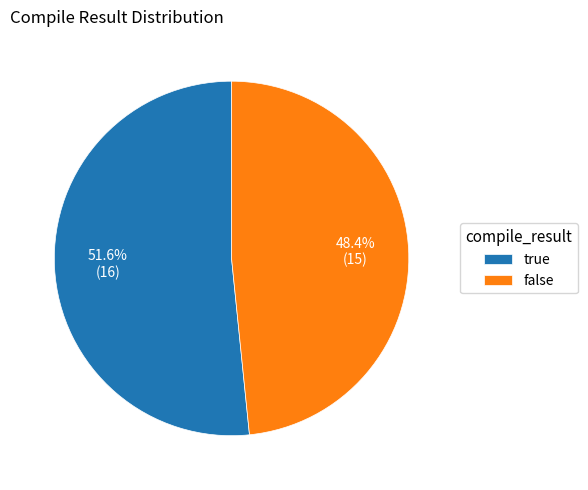

True or false: true accounts for 52% of the total.

True